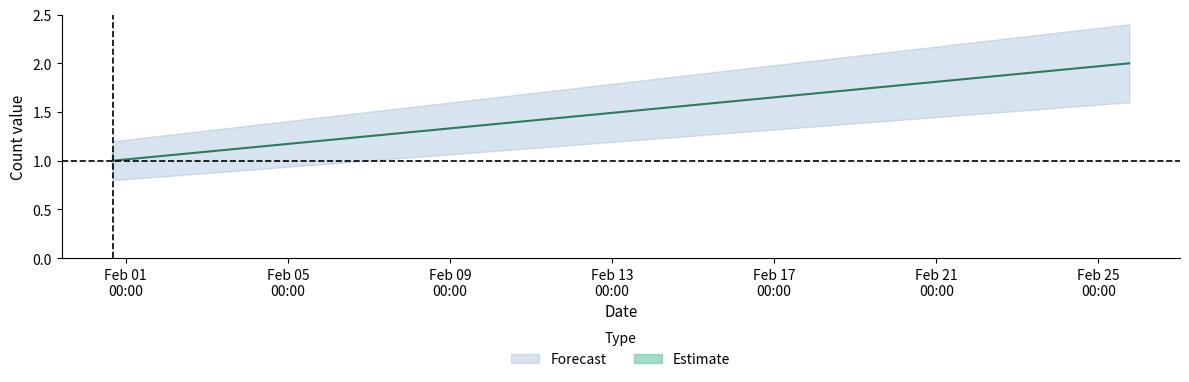

What is the label of the 2nd point from the right?

2019-01-31 16:10:00